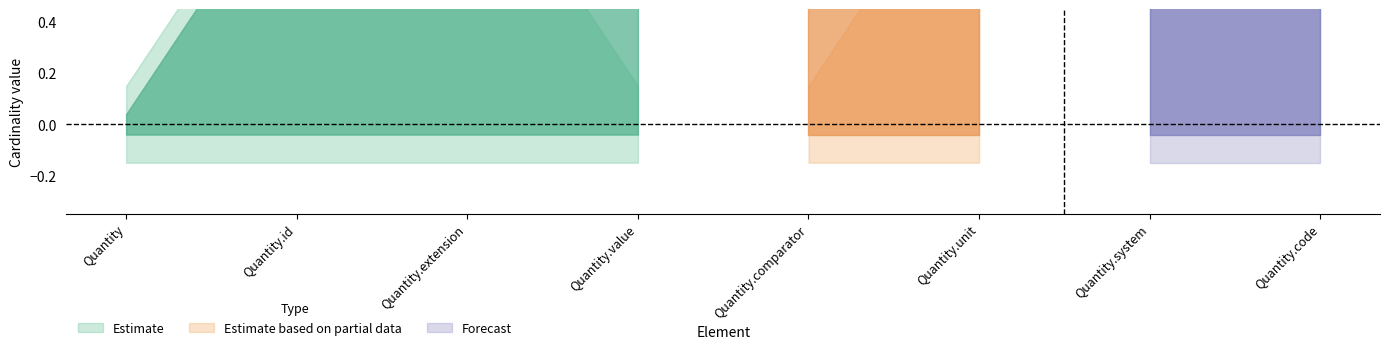

What position from the right is Quantity.value?

5